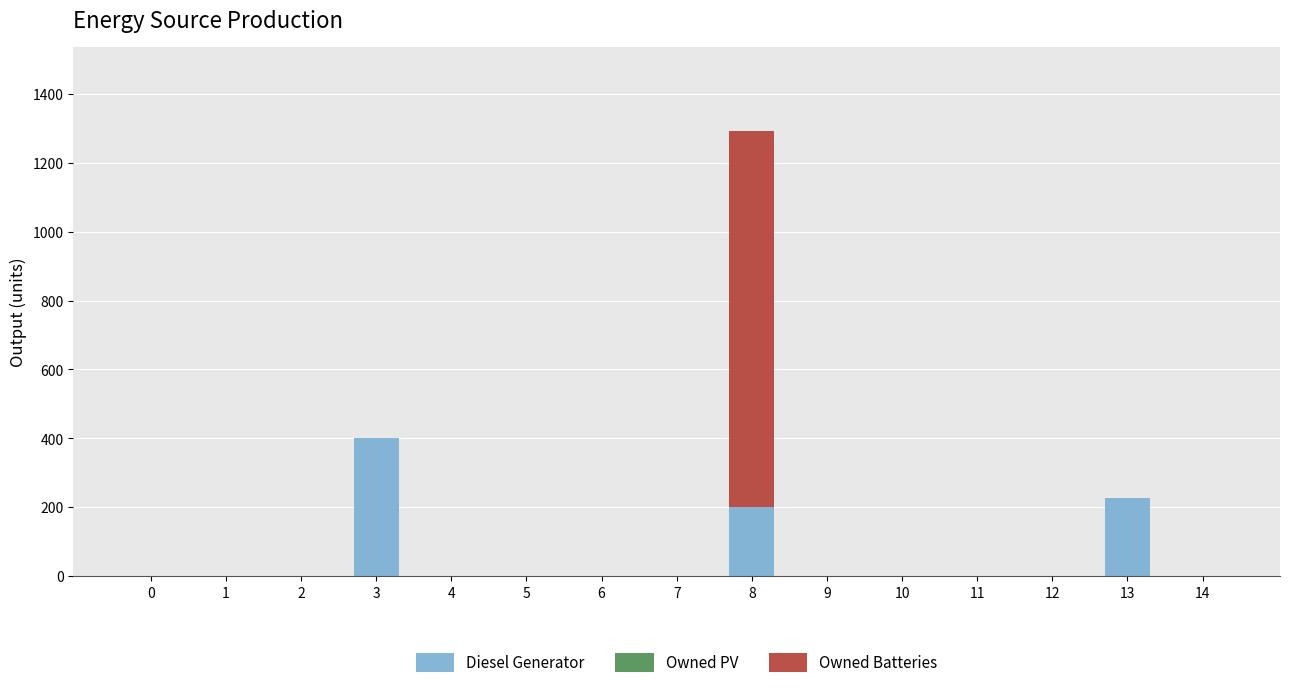

The value of Diesel Generator at 14 is -181. True or false?

False